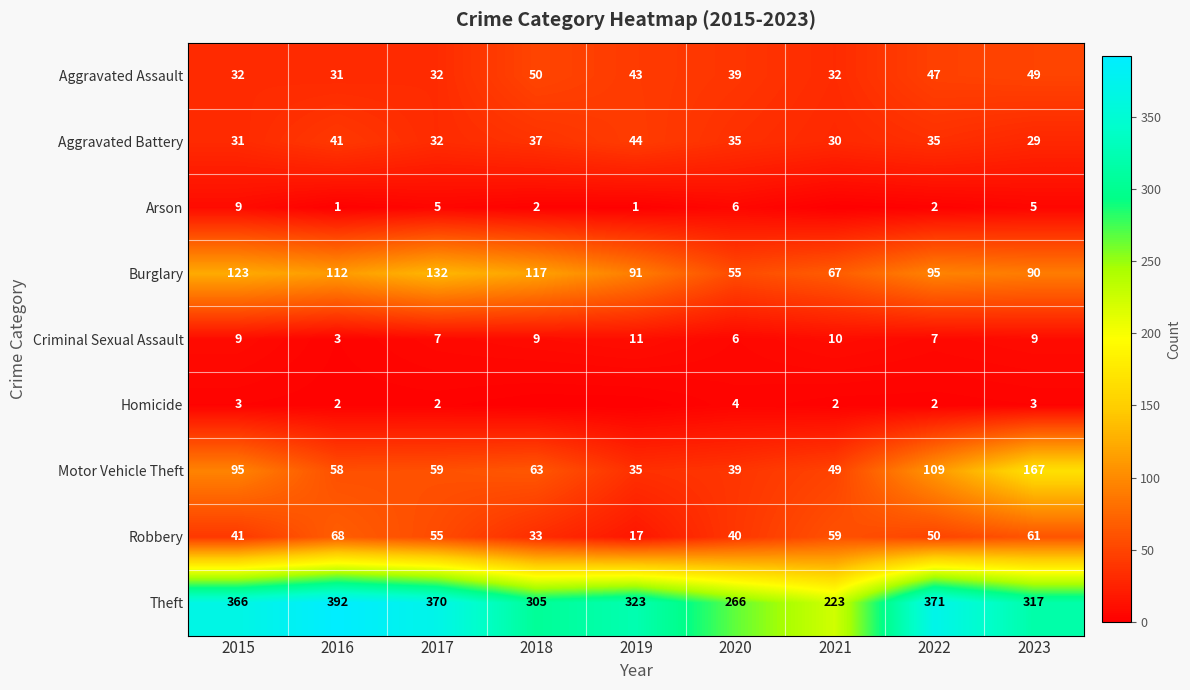

How many categories are shown in the chart?

9